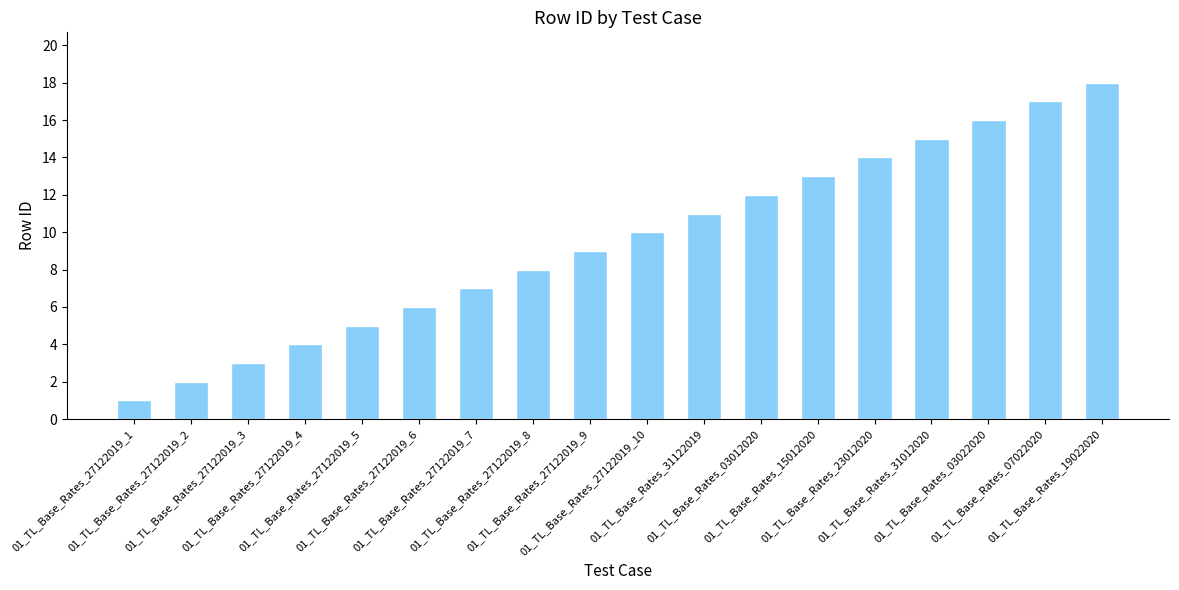

Are the bars grouped side by side (vs. stacked)?

No